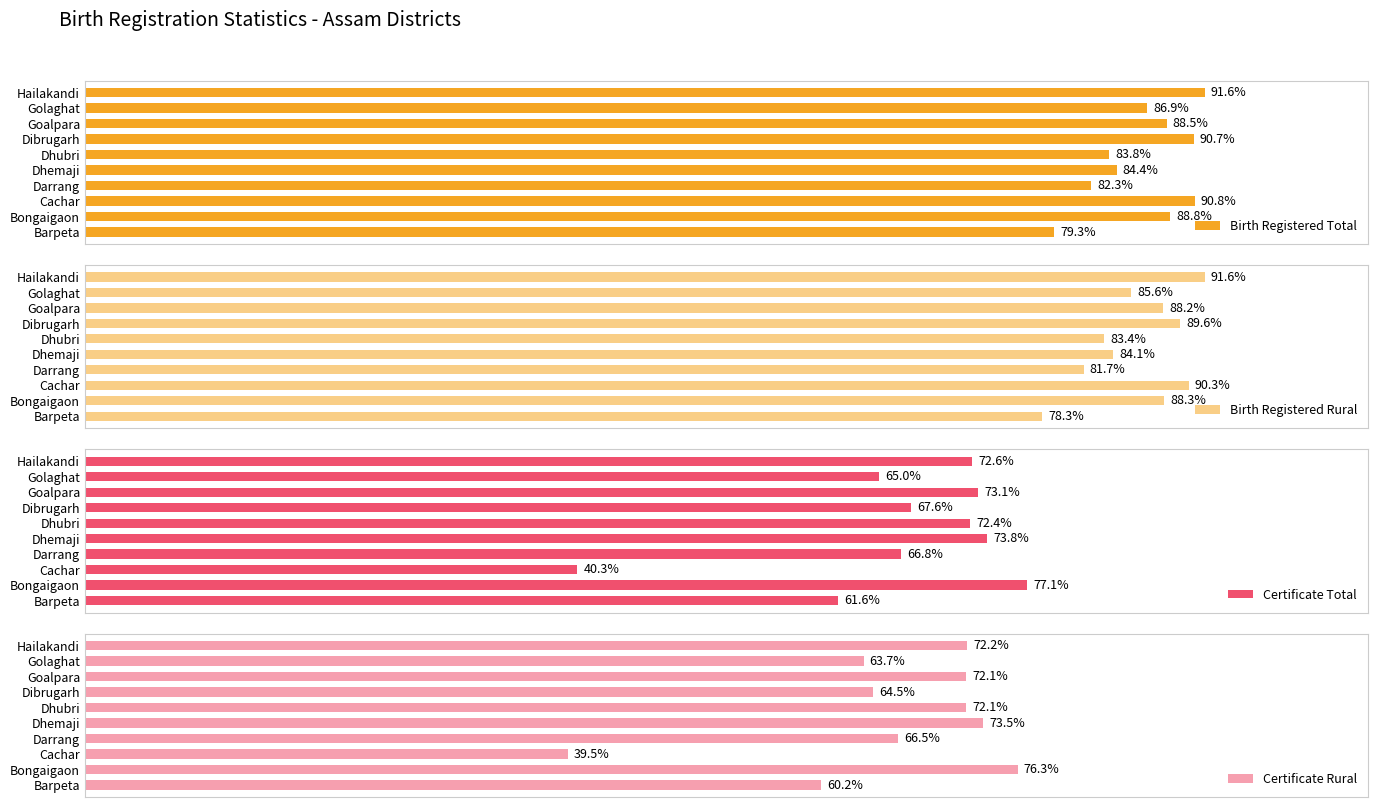

Reading left to right, extract all data points from this chart.

Birth Registered Total: 79.3	88.8	90.8	82.3	84.4	83.8	90.7	88.5	86.9	91.6
Birth Registered Rural: 78.3	88.3	90.3	81.7	84.1	83.4	89.6	88.2	85.6	91.6
Certificate Total: 61.6	77.1	40.3	66.8	73.8	72.4	67.6	73.1	65.0	72.6
Certificate Rural: 60.2	76.3	39.5	66.5	73.5	72.1	64.5	72.1	63.7	72.2